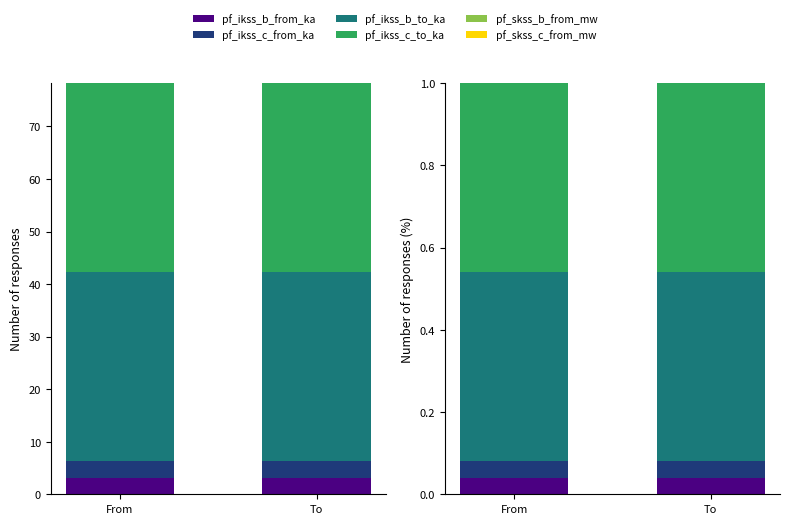

What is the approximate value of pf_ikss_c_to_ka at To?

0.5